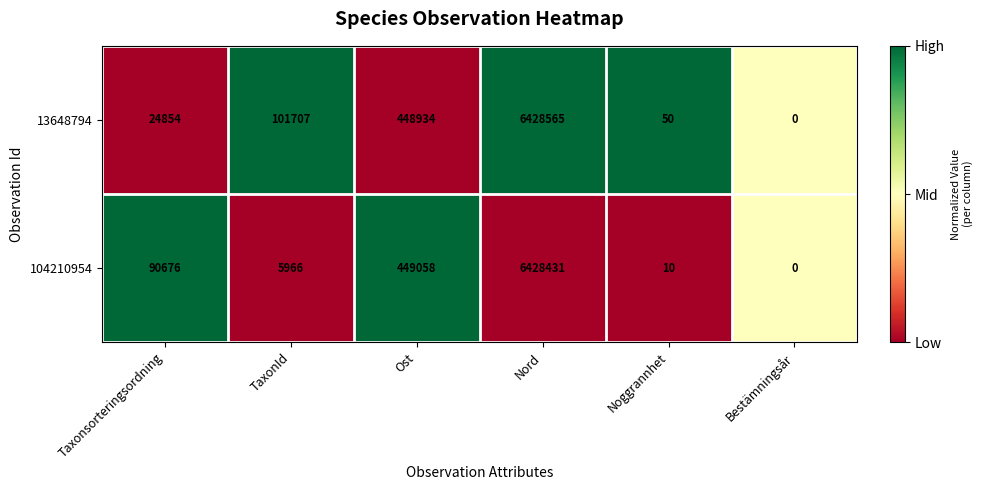

What is the greatest value displayed?

6428565